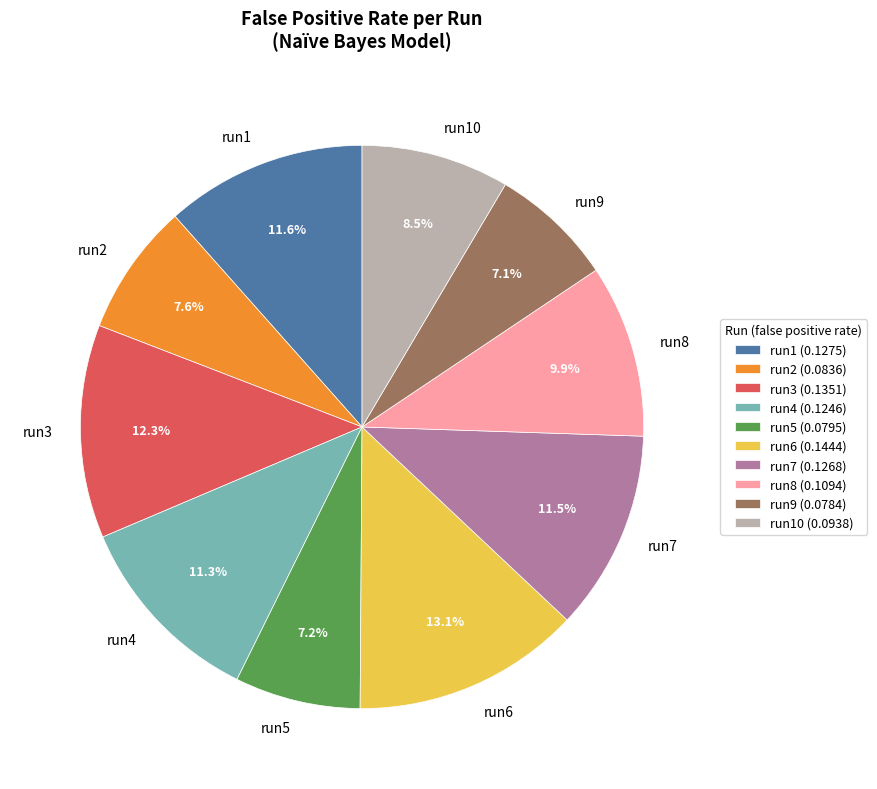

Is the sum of run5 and run1 greater than half?

No